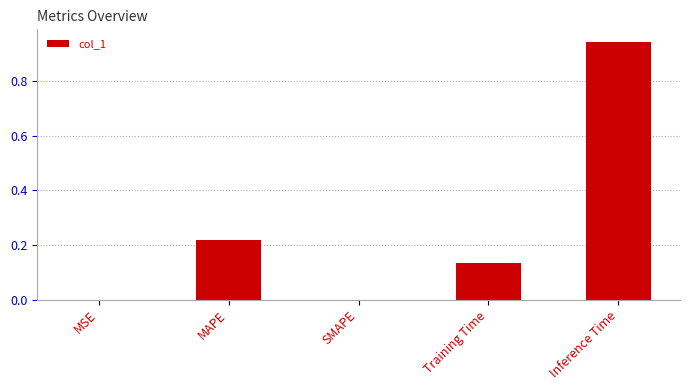

The value at SMAPE is -0.3. True or false?

False